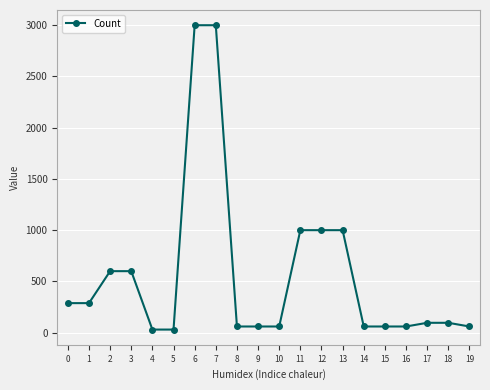

What is the sum of all values?

11448